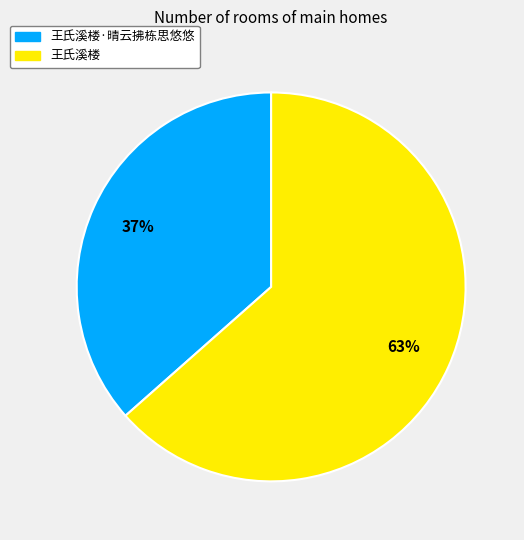

What is the majority slice?

王氏溪楼